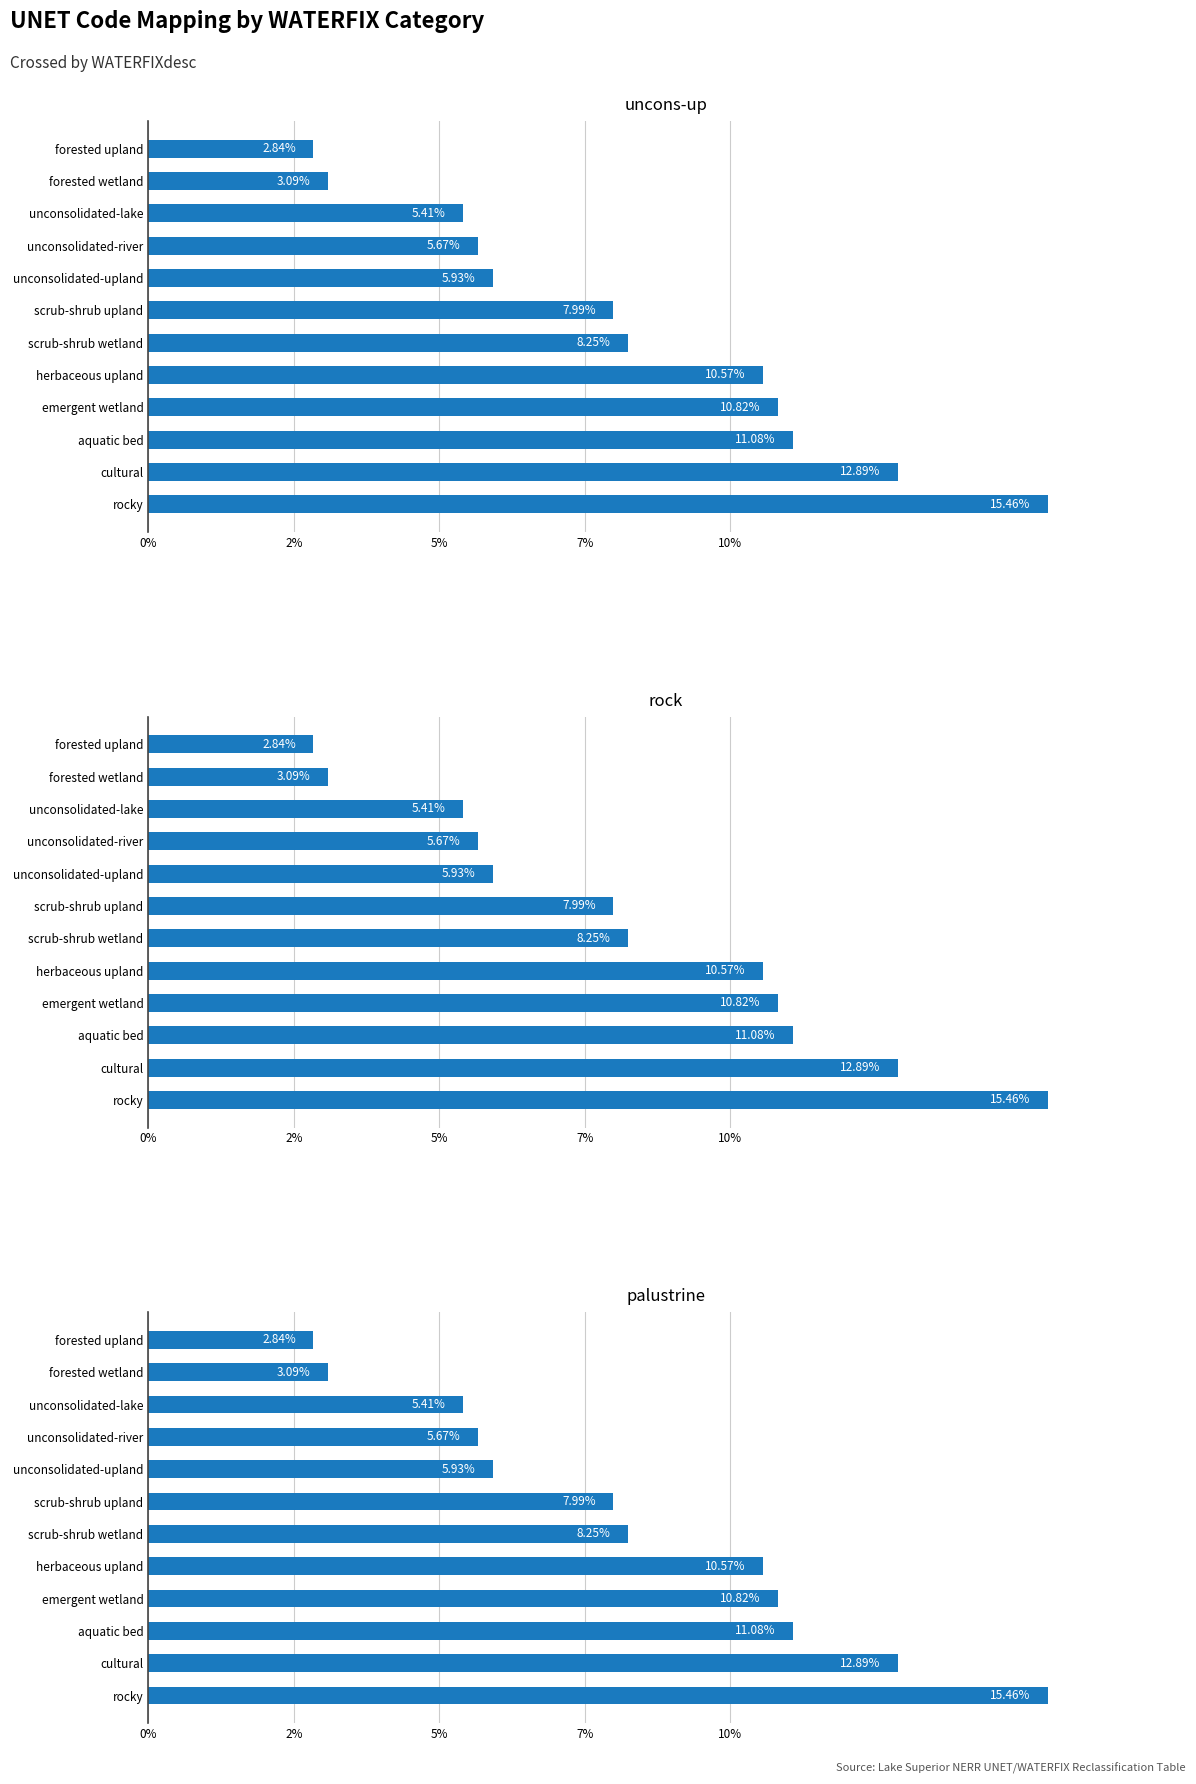

What is the maximum value shown in the chart?

15.5